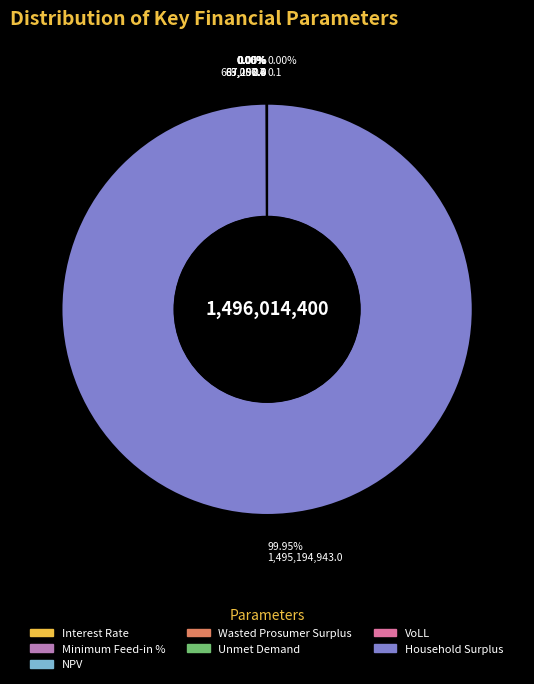

To the nearest percent, what is the average slice percentage?

14%